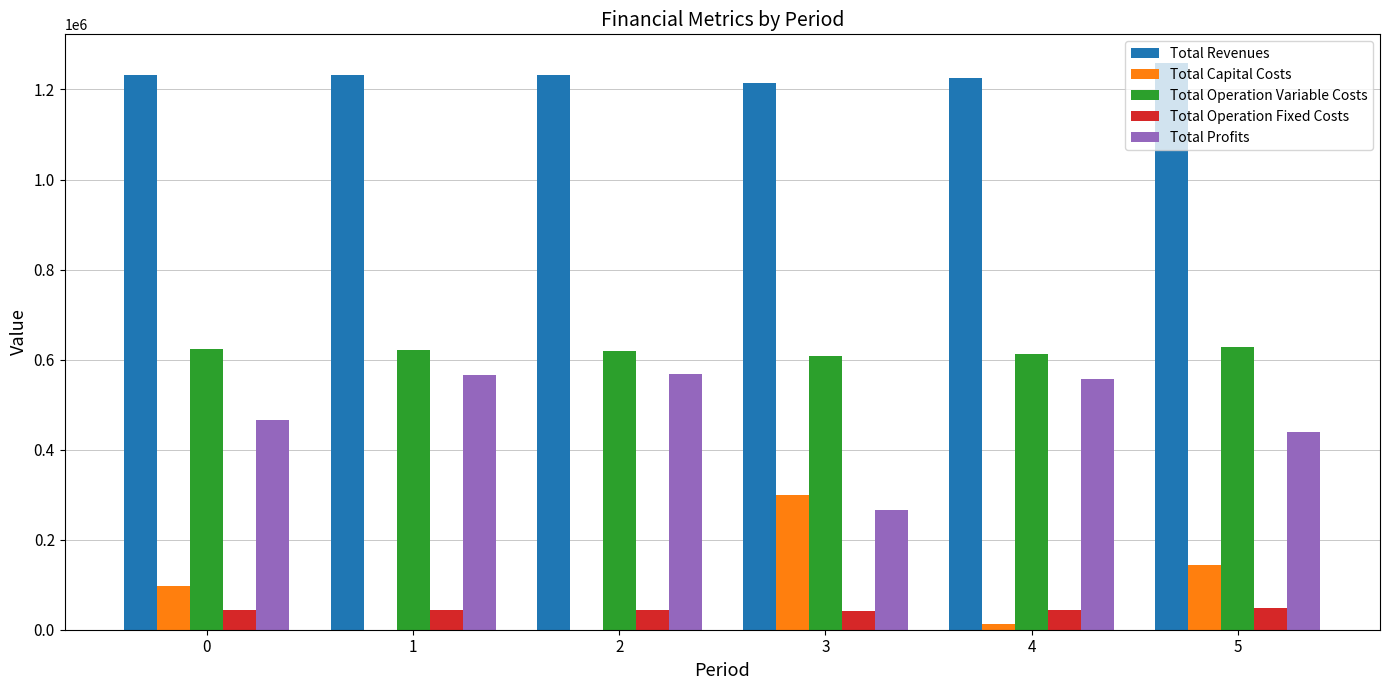

What is the sum of all Total Capital Costs values?

554400.0